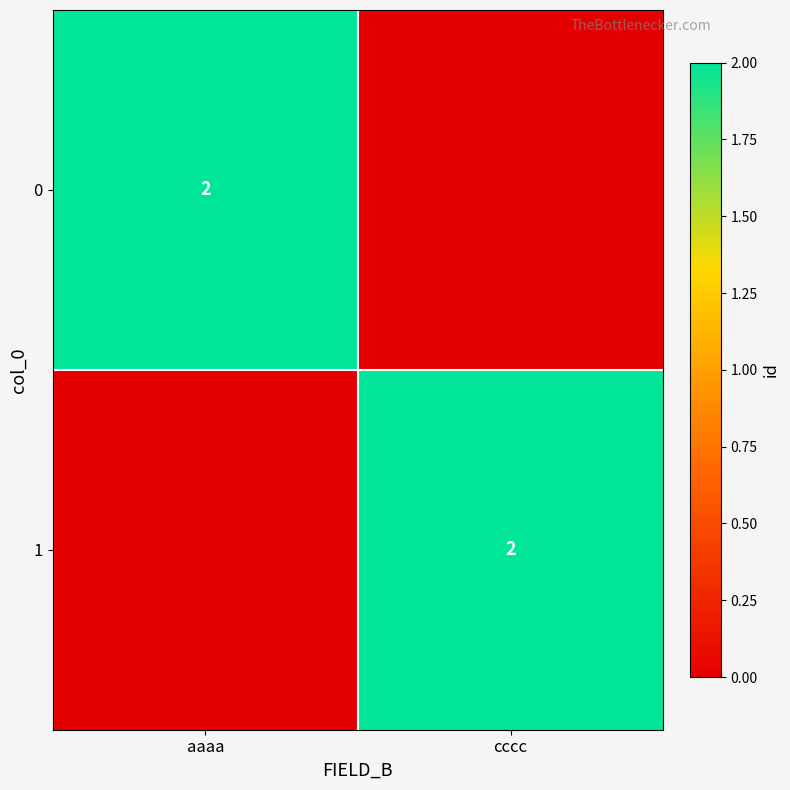

The 1 series shows 2 at cccc. True or false?

True